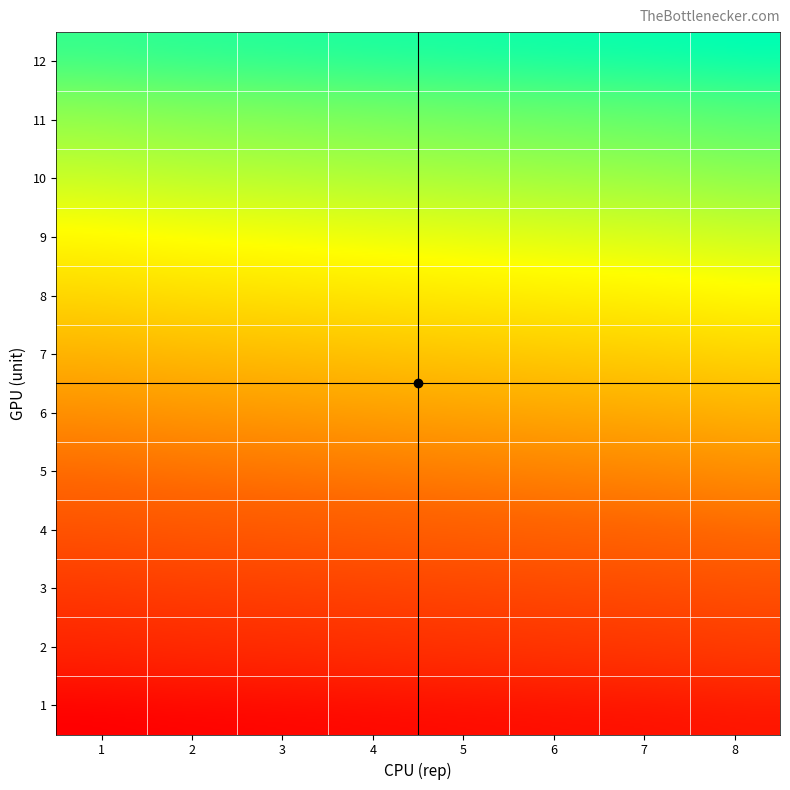

The value of 12 at 4 is 137. True or false?

False